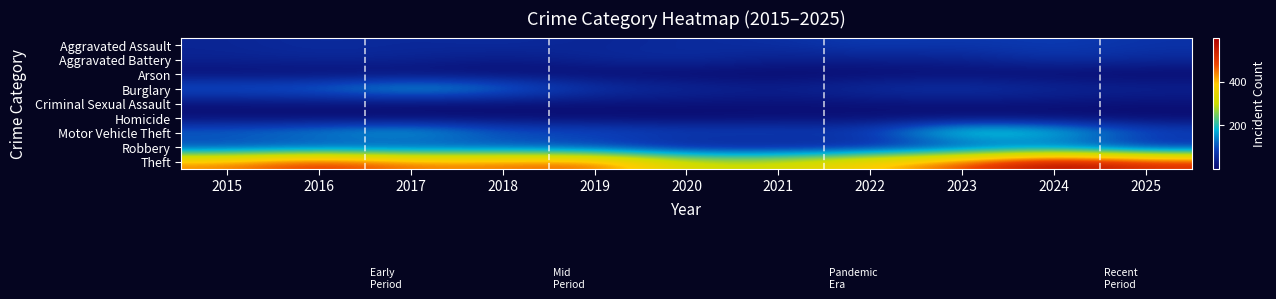

At which category does the chart reach its minimum across all series?

2020